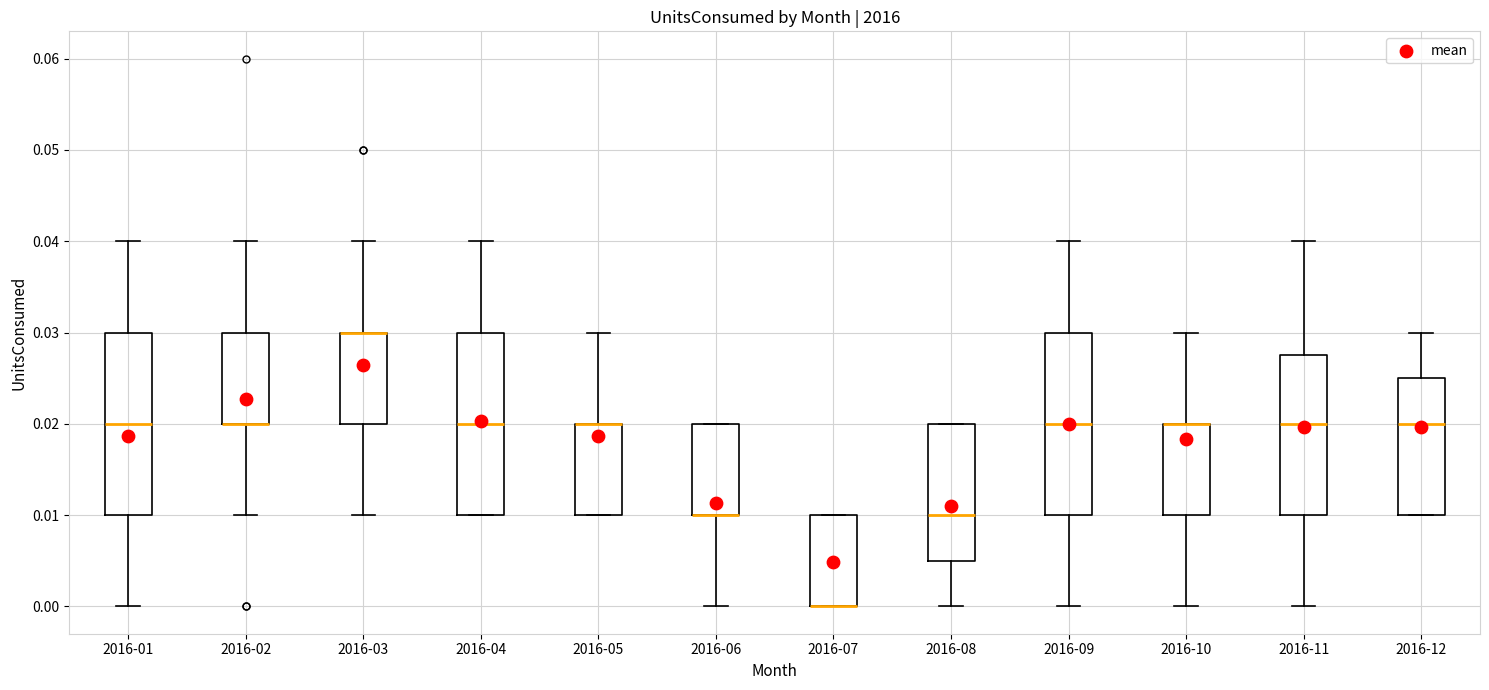

Reading left to right, transcribe this box plot: for each box, give where its median line is, the range the box spans, and where its two whiskers end, as read against the y-axis. The values are not printed on the chart, so give them approximately, as read against the axis.

2016-01: median 0.020, box 0.010 to 0.030, whiskers 0.000 to 0.040
2016-02: median 0.020 (drawn on the box's lower edge), box 0.020 to 0.030, whiskers 0.010 to 0.040
2016-03: median 0.030 (drawn on the box's upper edge), box 0.020 to 0.030, whiskers 0.010 to 0.040
2016-04: median 0.020, box 0.010 to 0.030, whiskers 0.010 to 0.040
2016-05: median 0.020 (drawn on the box's upper edge), box 0.010 to 0.020, whiskers 0.010 to 0.030
2016-06: median 0.010 (drawn on the box's lower edge), box 0.010 to 0.020, whiskers 0.000 to 0.020
2016-07: median 0.000 (drawn on the box's lower edge), box 0.000 to 0.010, whiskers 0.000 to 0.010
2016-08: median 0.010, box 0.005 to 0.020, whiskers 0.000 to 0.020
2016-09: median 0.020, box 0.010 to 0.030, whiskers 0.000 to 0.040
2016-10: median 0.020 (drawn on the box's upper edge), box 0.010 to 0.020, whiskers 0.000 to 0.030
2016-11: median 0.020, box 0.010 to 0.028, whiskers 0.000 to 0.040
2016-12: median 0.020, box 0.010 to 0.025, whiskers 0.010 to 0.030